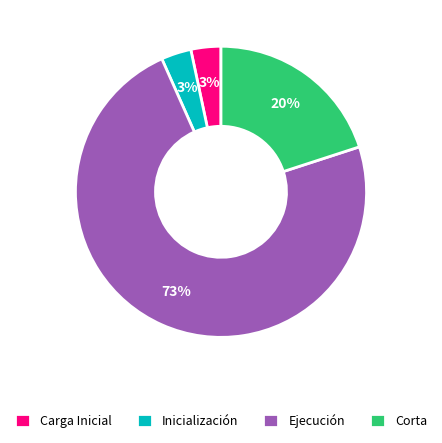

Is there any slice that represents more than half of the pie?

Yes